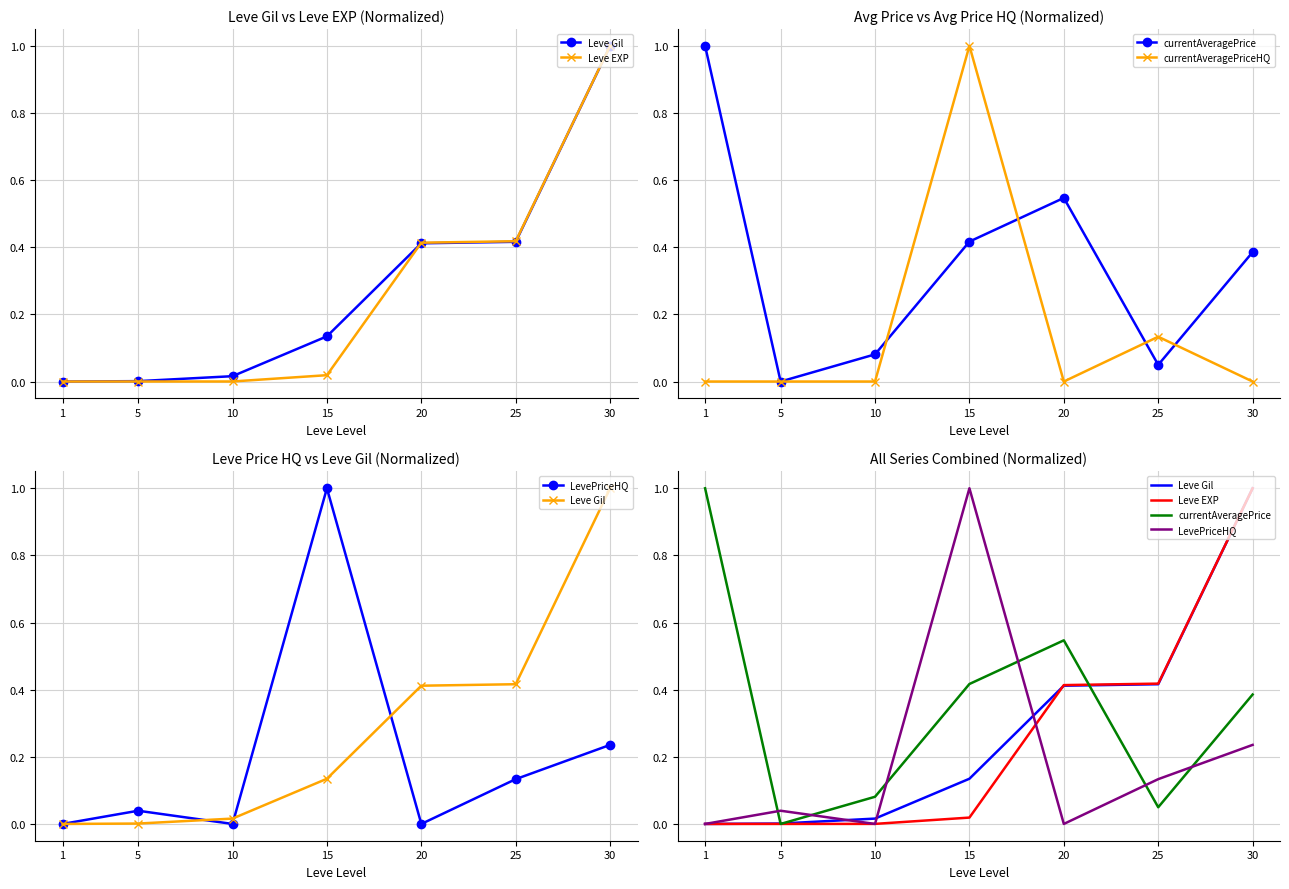

What is the value of the currentAveragePrice point at the 1st from the left?

1.0